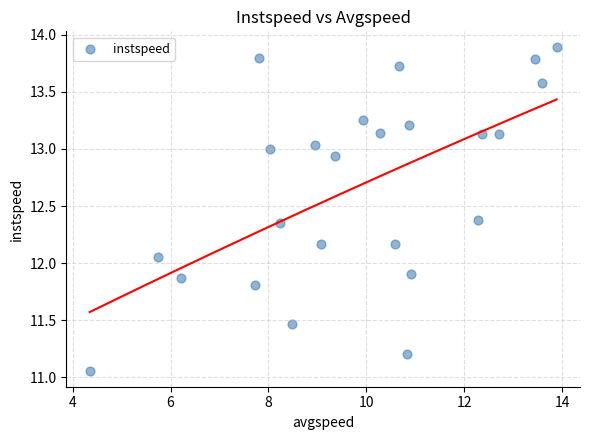

What is the range of Y values (max minus min)?

2.8